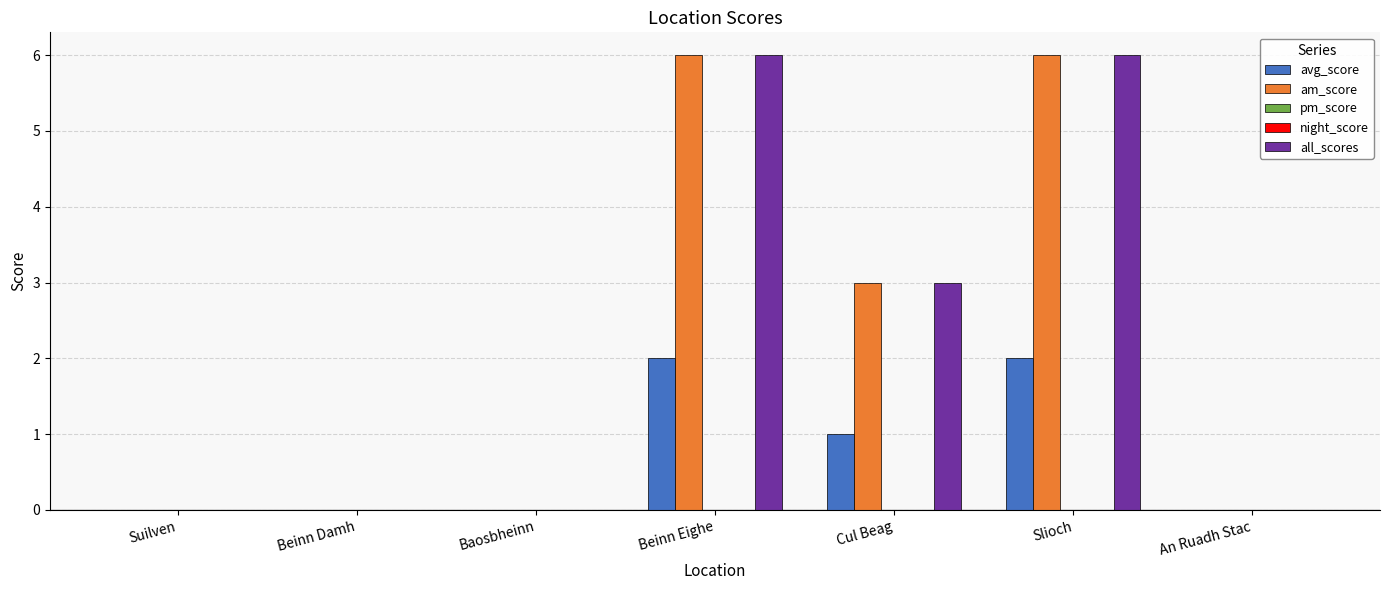

What is the difference between the maximum and minimum values in the avg_score series?

2